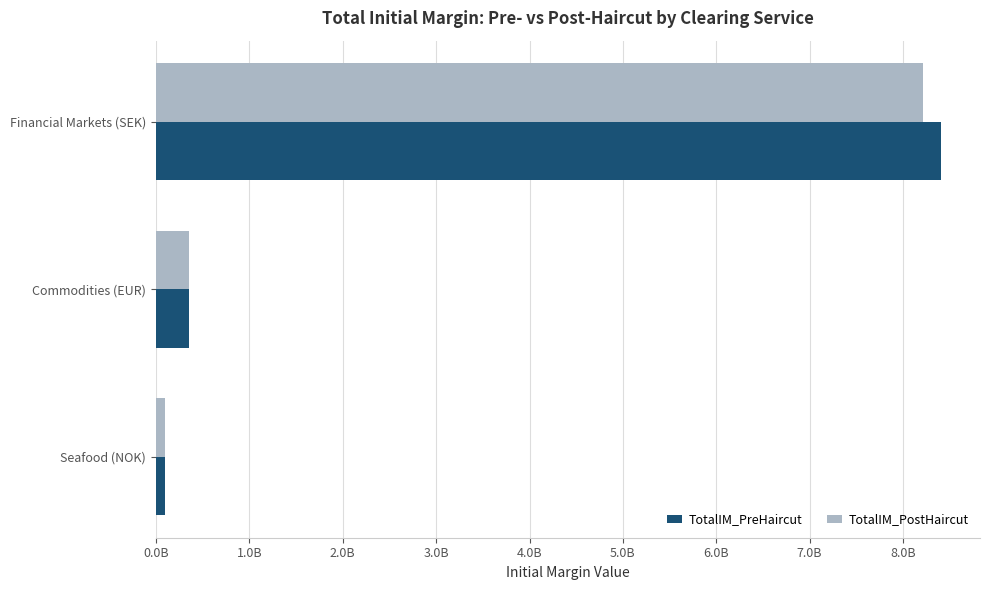

Reading left to right, what are all the values shown in this chart?

TotalIM_PreHaircut: 8403890872.0	358415796.5	94179888.8
TotalIM_PostHaircut: 8218631360.0	357907403.7	93486503.5